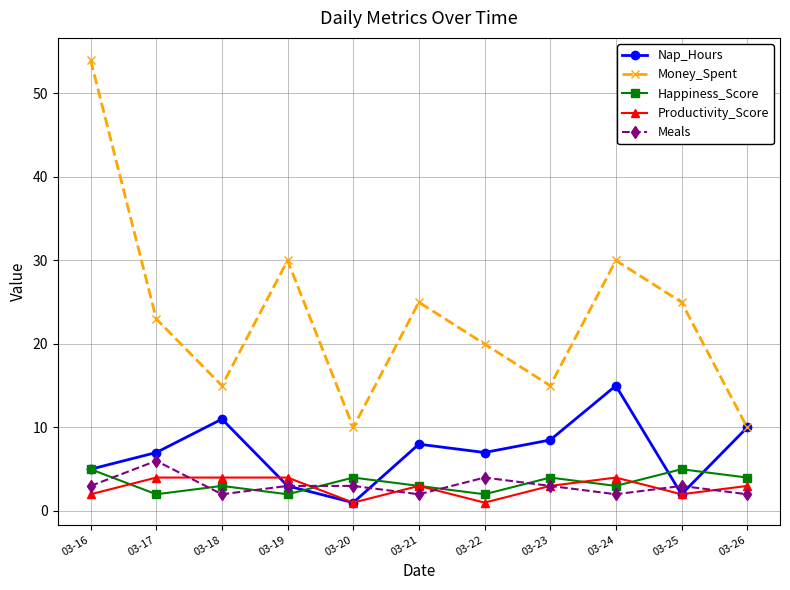

The Happiness_Score series shows 2.8 at 03-25. True or false?

False